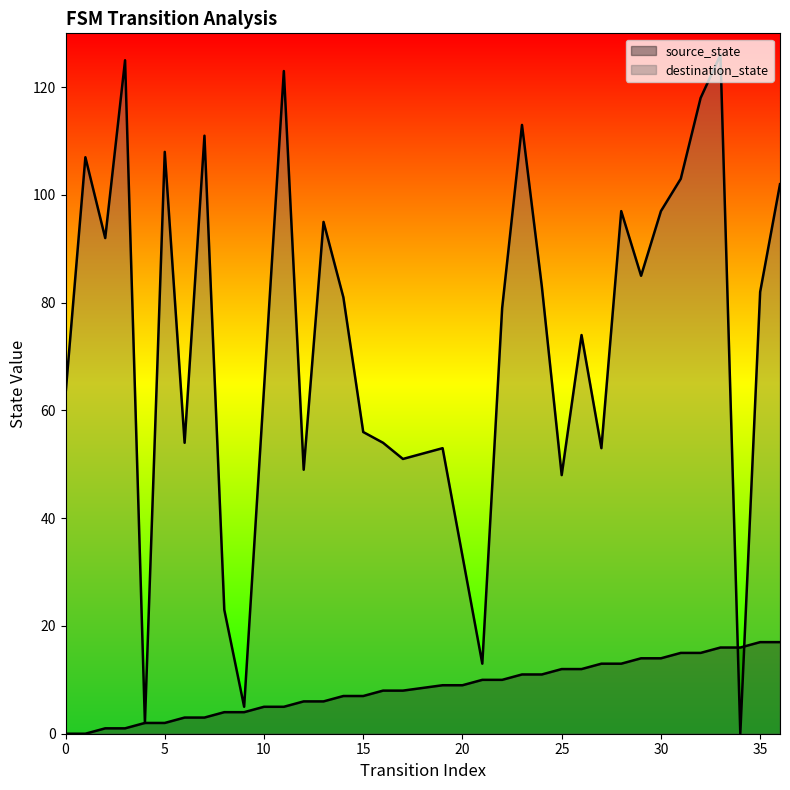

Which series contains the lowest Y value?

source_state